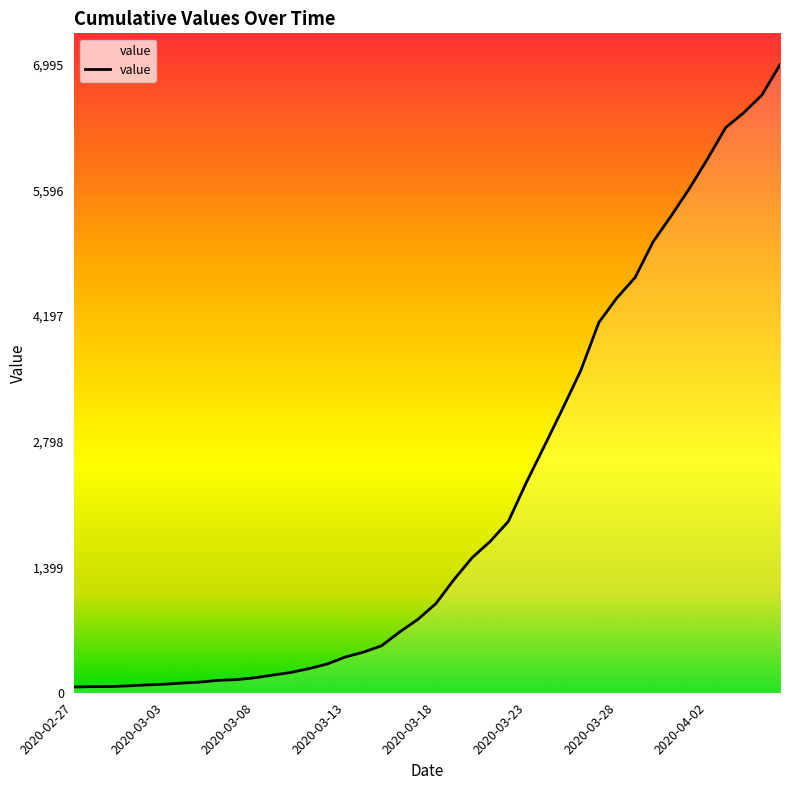

What is the average value?

2142